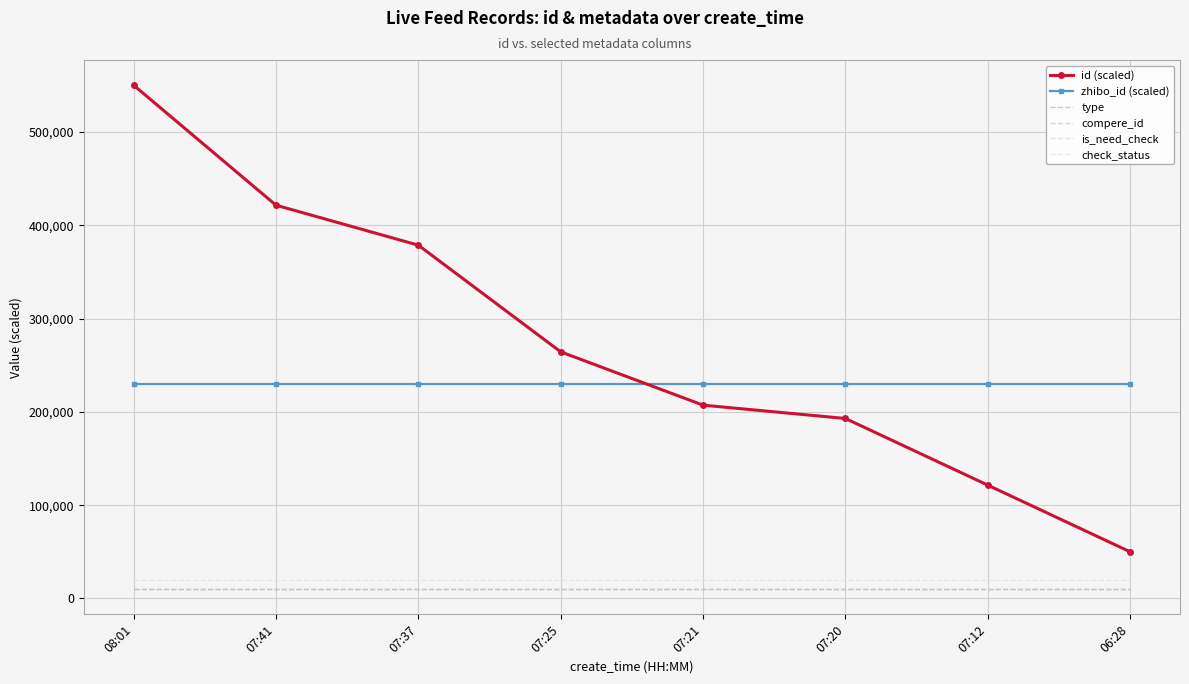

At which label does check_status reach its minimum?

08:01